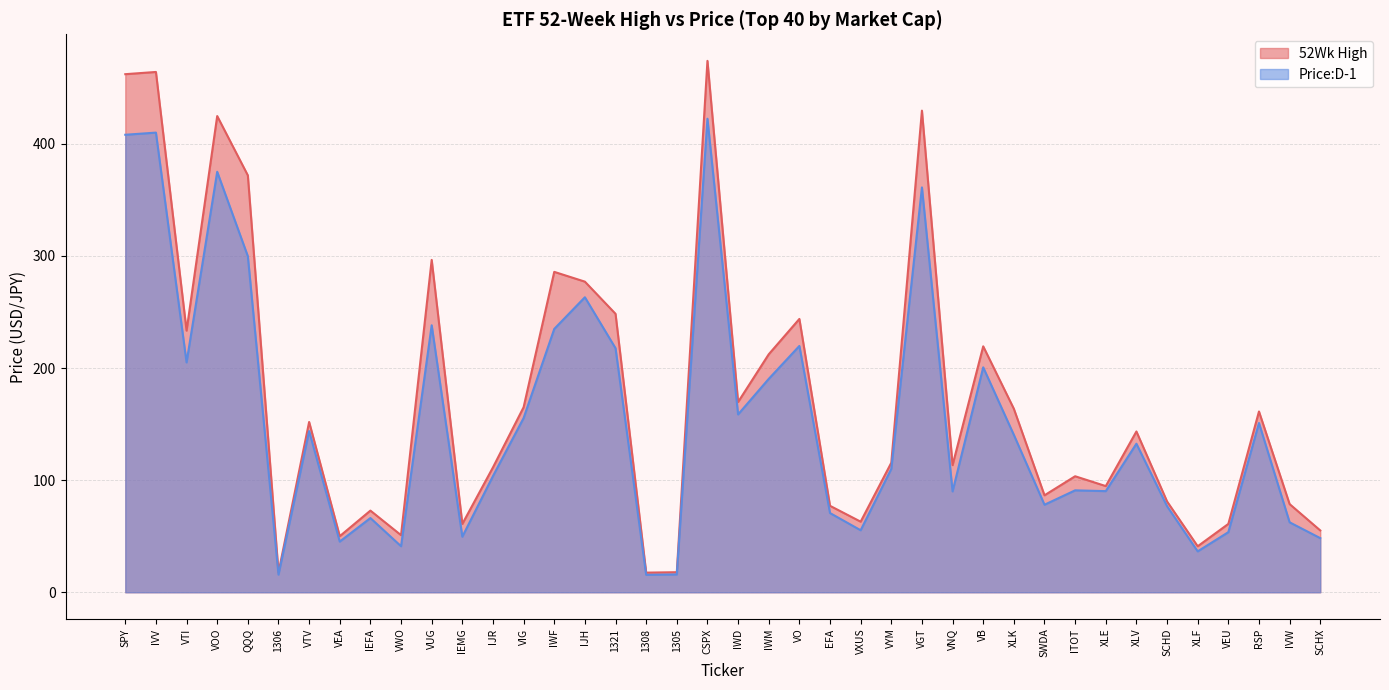

How many interior local peaks does the 52Wk High series have?

13